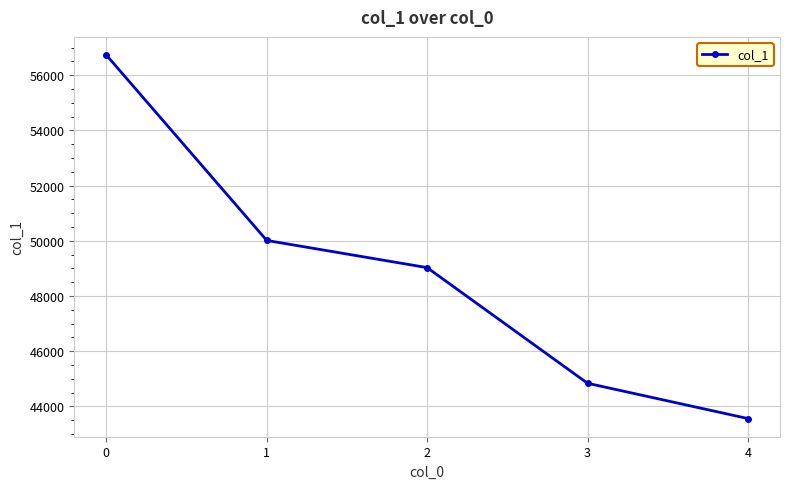

True or false: the data has more than 1 interior local peaks.

False